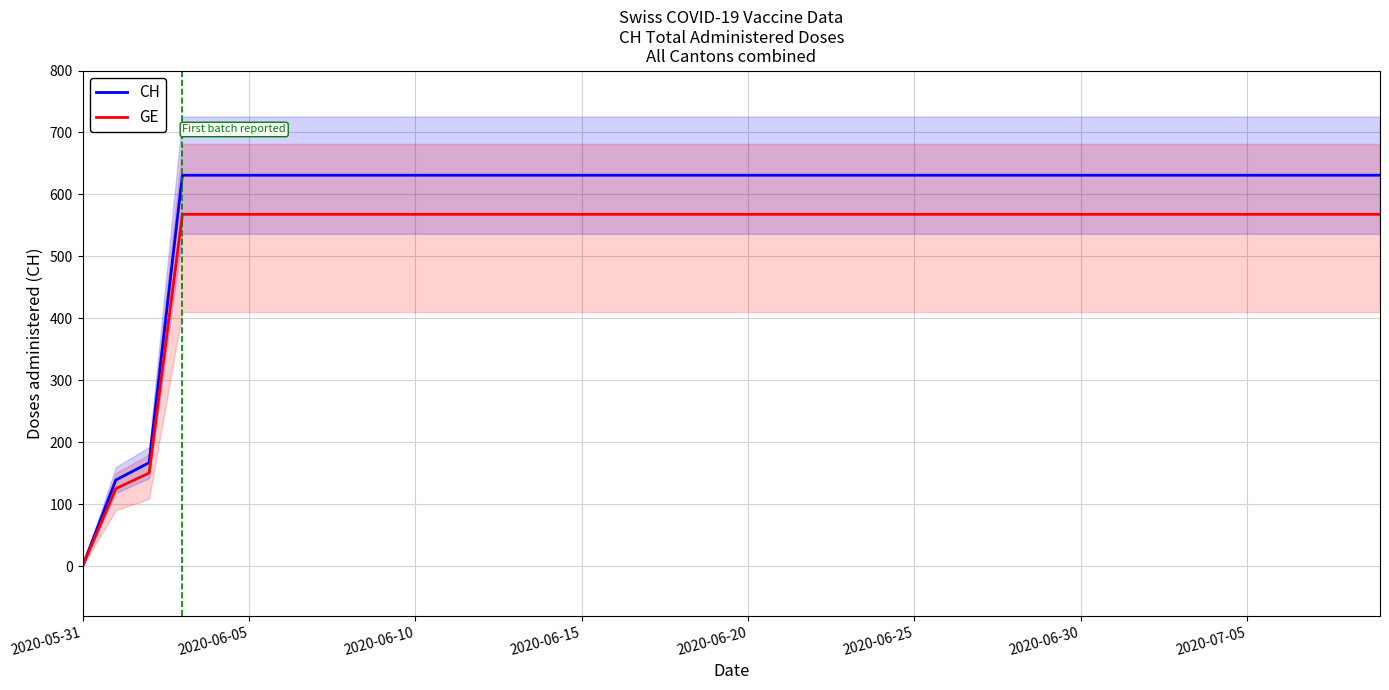

What is the highest value of the CH series?

631.0